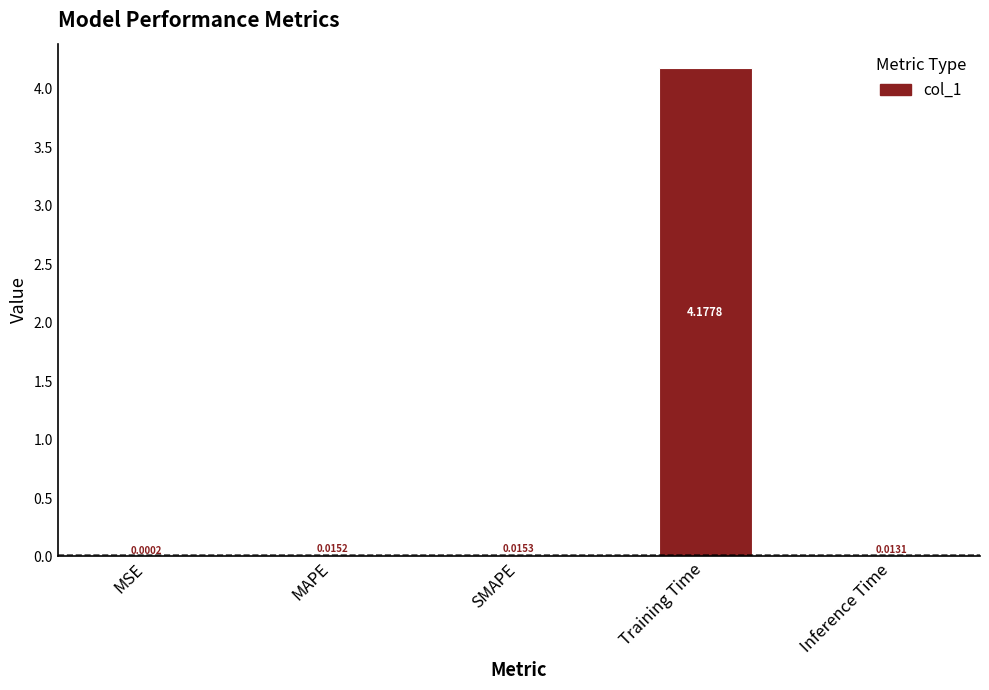

Which has a higher value, SMAPE or Training Time?

Training Time